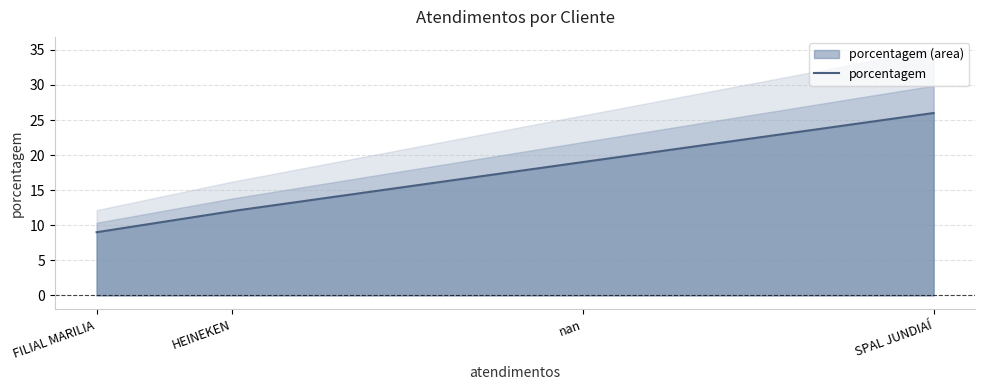

True or false: the data shows 9 at FILIAL MARILIA.

True